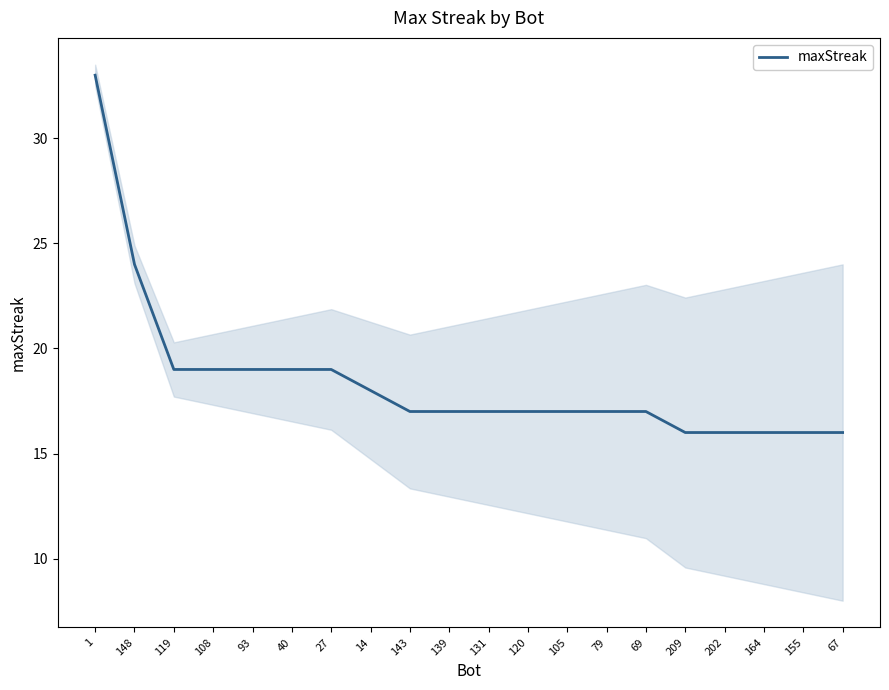

What is the label of the 2nd point from the left?

148